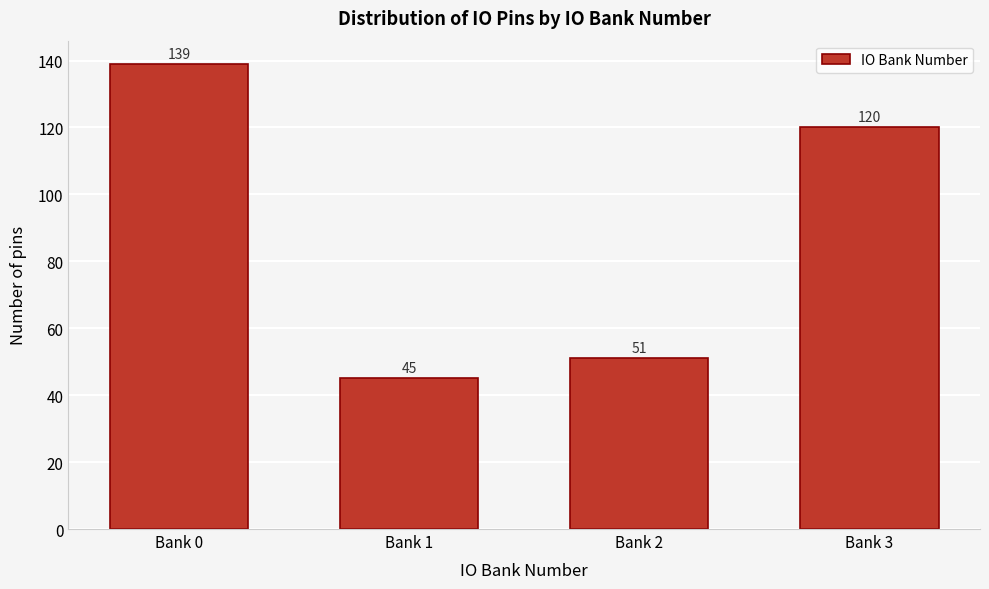

Reading left to right, transcribe all the data shown in this chart.

139	45	51	120